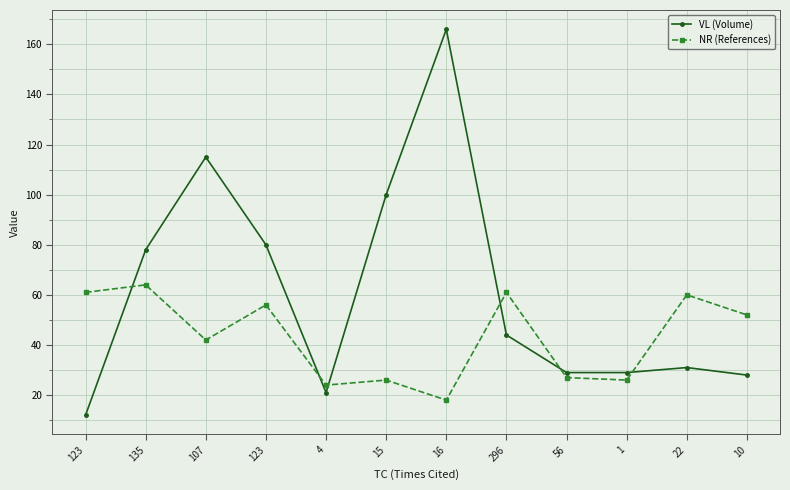

Which series has the widest spread of values?

VL (Volume)